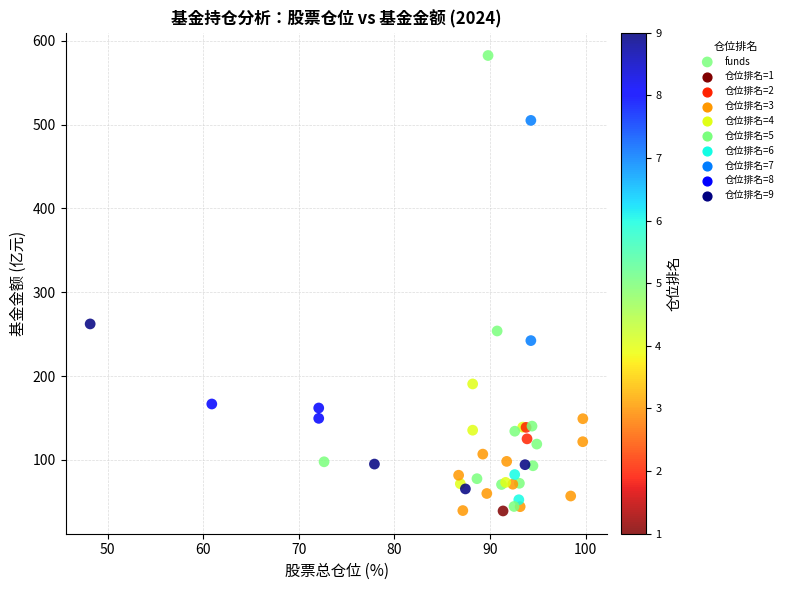

What Y value in the scatter plot is closest to 310?

262.3